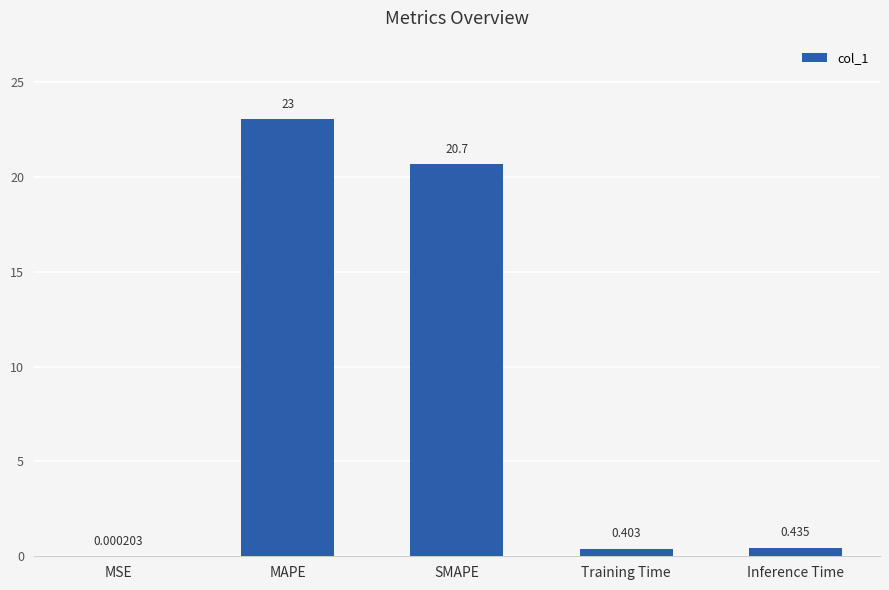

Rank the categories by value from lowest to highest.

MSE, Training Time, Inference Time, SMAPE, MAPE